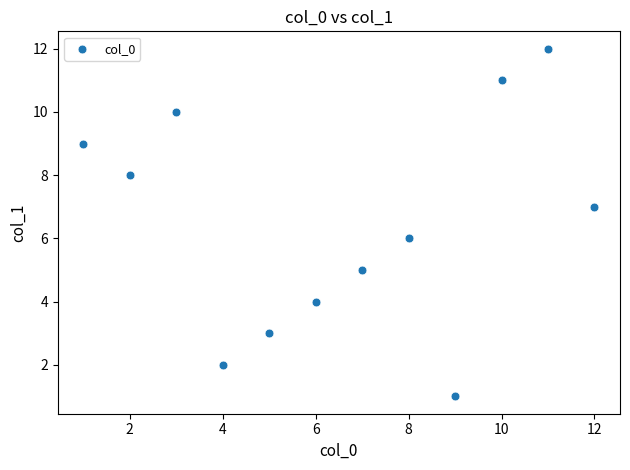

What is the range of X values (max minus min)?

11